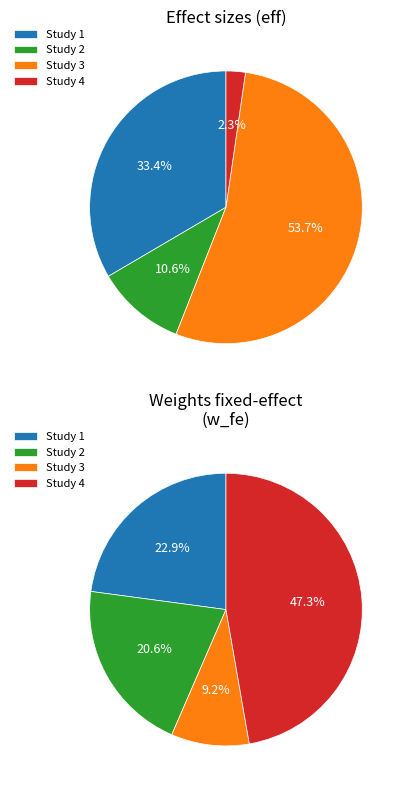

To the nearest percent, what is the difference between the 0.09288401820796881 and 0.09781630383962607 slice percentages?

23%